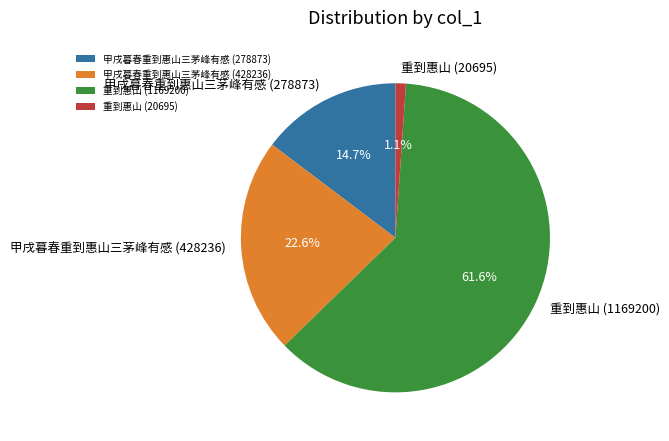

What portion of the pie excludes 重到惠山 (1169200)?

38.4%